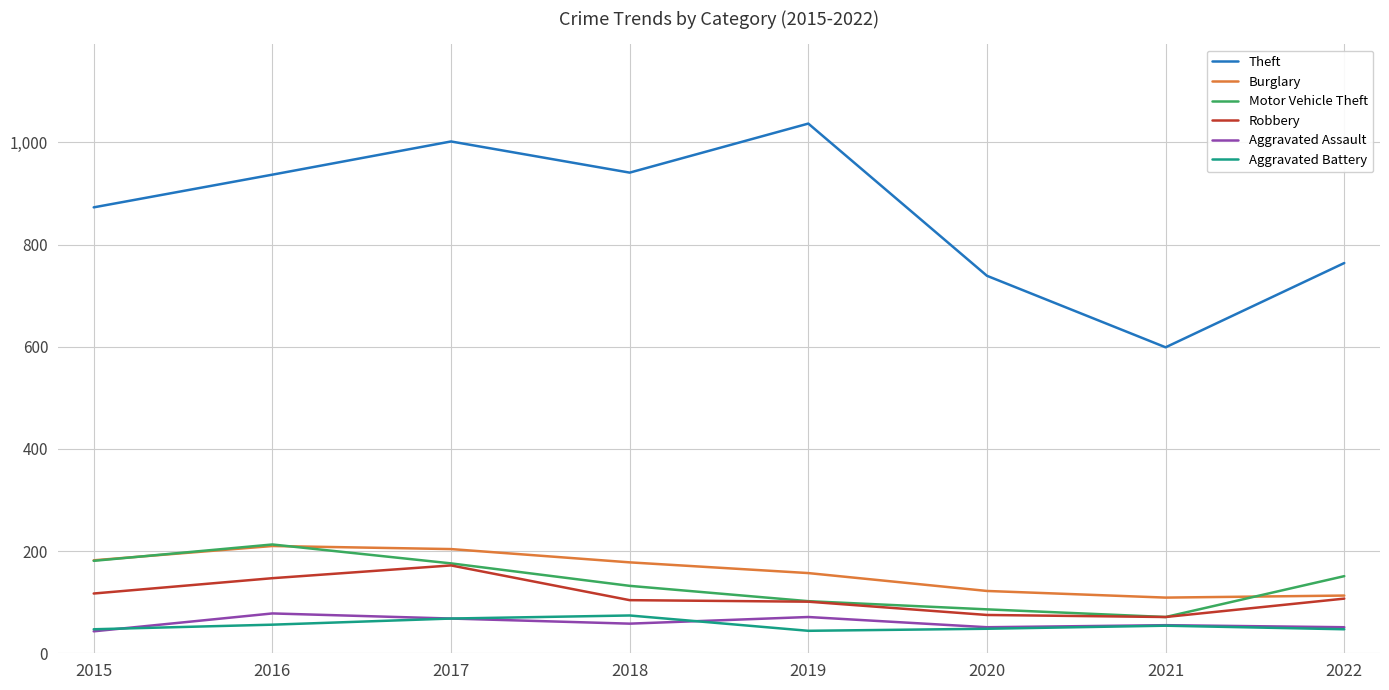

What is the smallest value displayed?

43